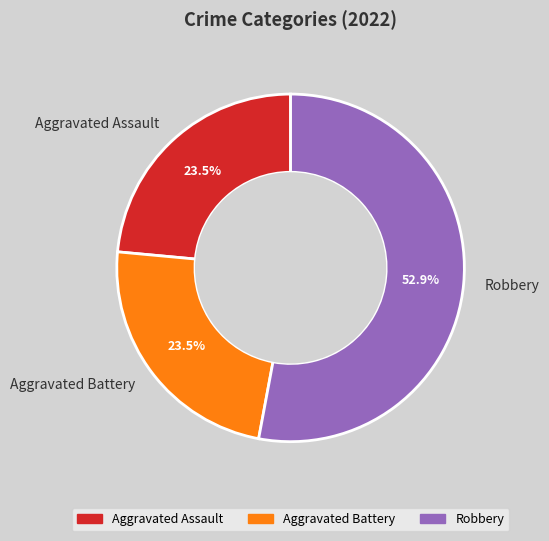

How many segments does this pie chart have?

3